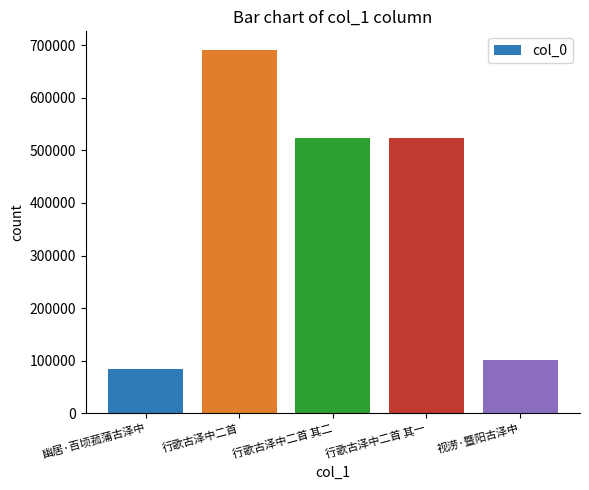

What is the approximate value at 行歌古泽中二首?

691874